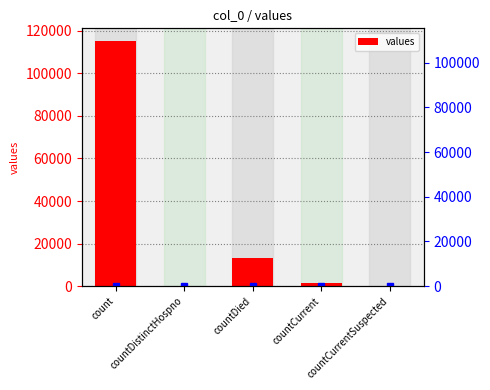

At which category does the chart reach its minimum across all series?

countDistinctHospno